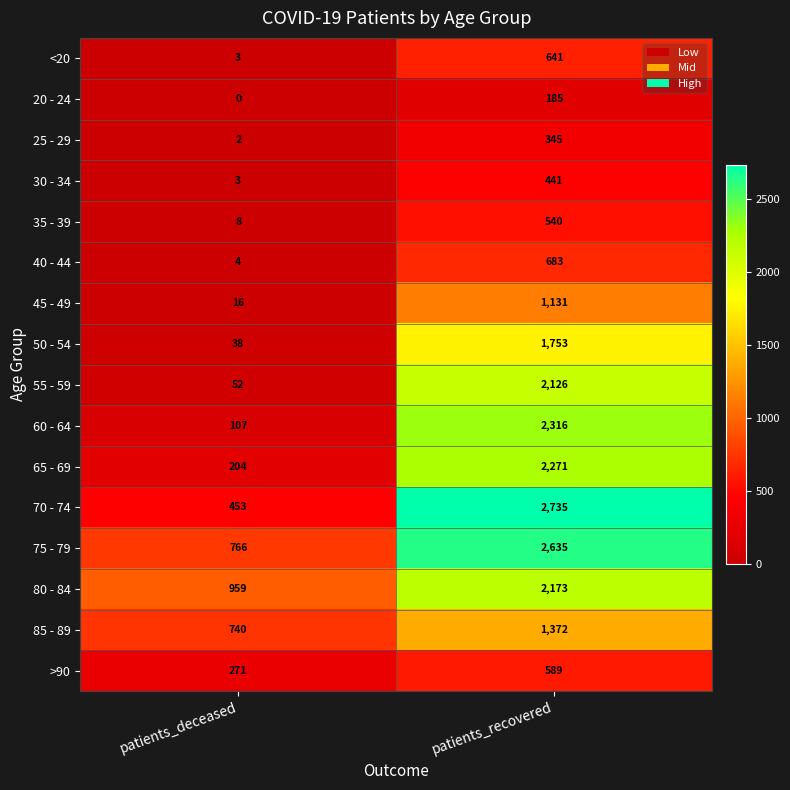

Rank the series by their maximum value, from lowest to highest.

20 - 24, 25 - 29, 30 - 34, 35 - 39, >90, <20, 40 - 44, 45 - 49, 85 - 89, 50 - 54, 55 - 59, 80 - 84, 65 - 69, 60 - 64, 75 - 79, 70 - 74